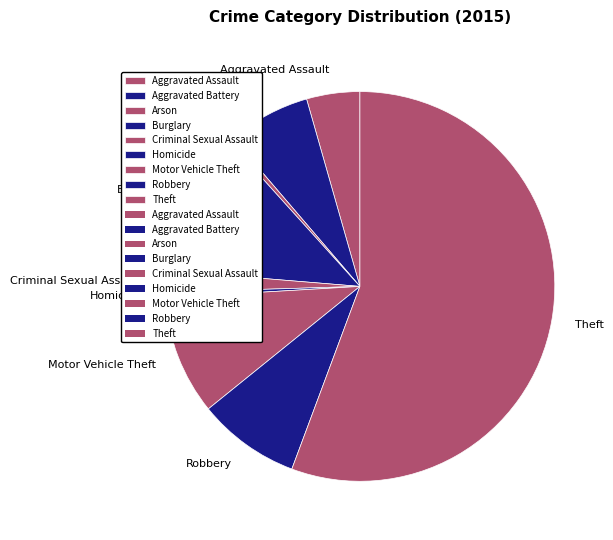

Do Theft and Burglary together represent more than half of the pie?

Yes